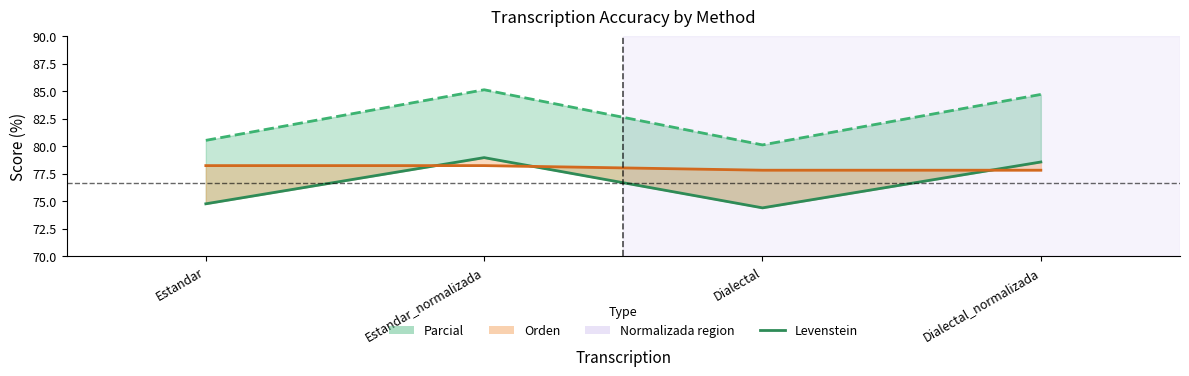

True or false: Parcial line and Levenstein intersect in this chart.

False